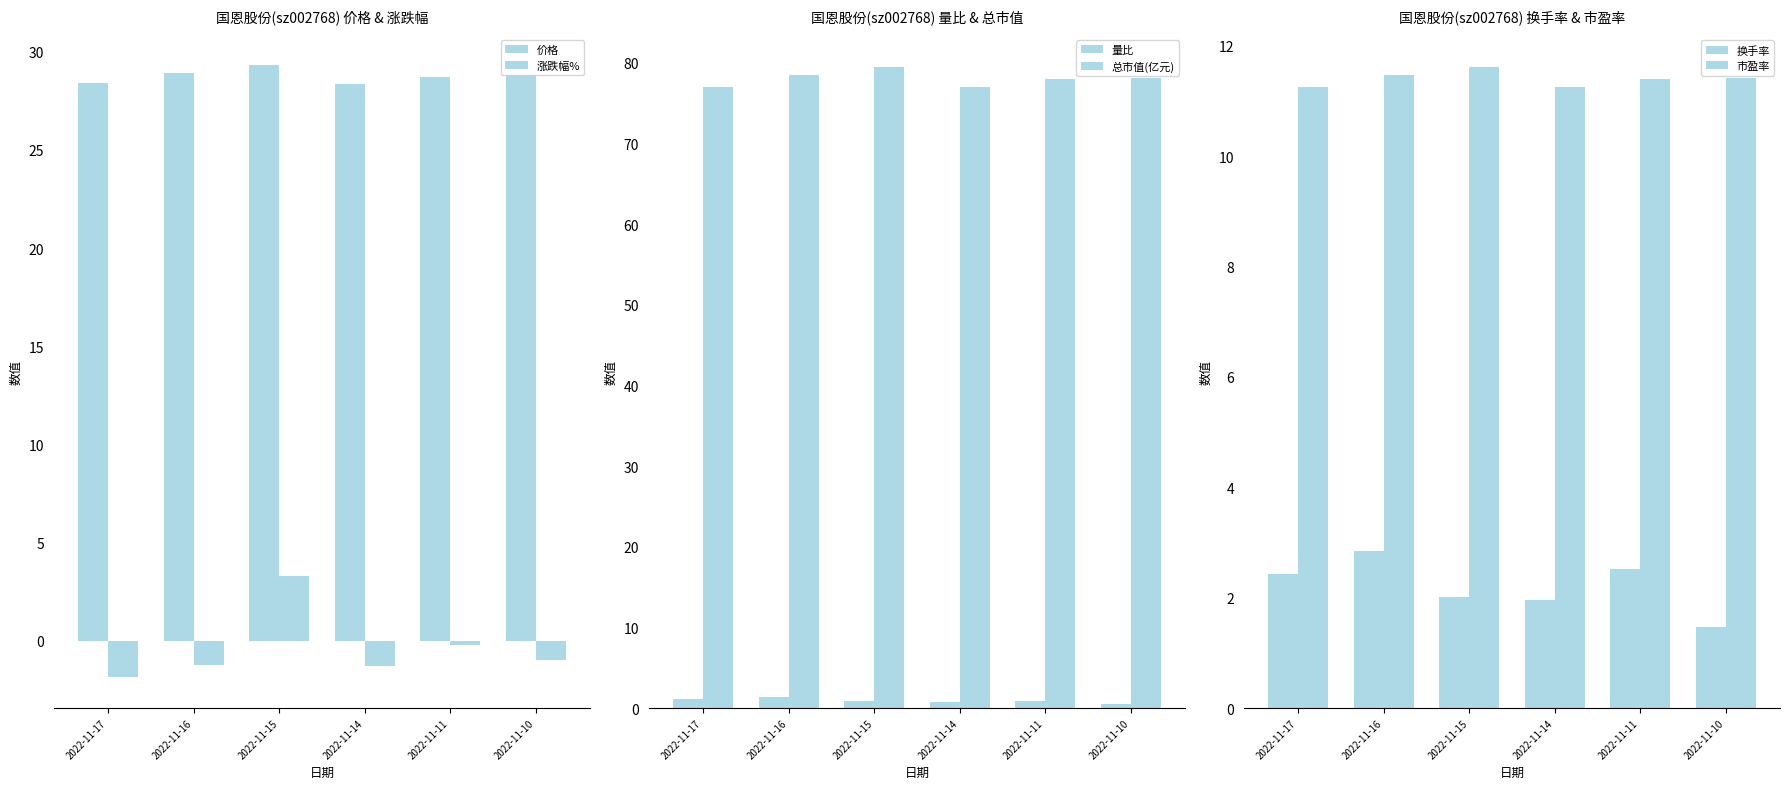

Reading left to right, list all the values displayed in this chart.

价格: 28.4	28.9	29.3	28.4	28.7	28.8
涨跌幅%: -1.9	-1.3	3.3	-1.3	-0.2	-1.0
量比: 1.1	1.4	0.9	0.7	0.9	0.5
总市值(亿元): 77.0	78.5	79.5	76.9	77.9	78.1
换手率: 2.4	2.9	2.0	2.0	2.5	1.5
市盈率: 11.3	11.5	11.6	11.2	11.4	11.4